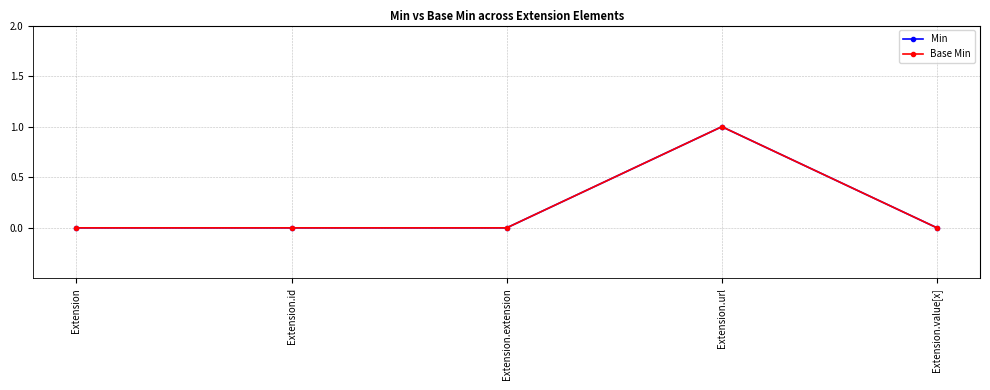

At which label does Base Min reach its minimum?

Extension